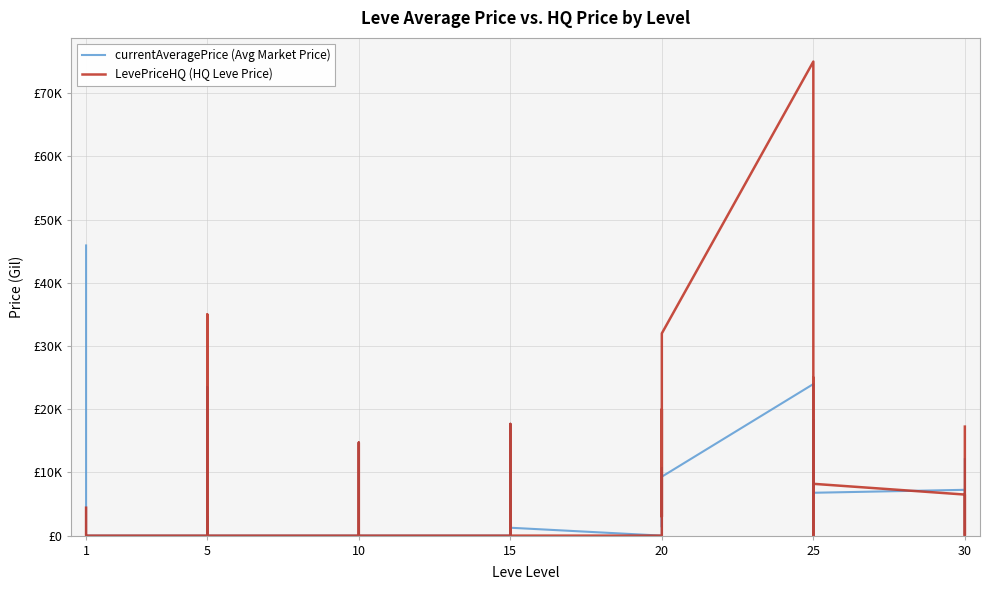

Reading left to right, list all the values displayed in this chart.

currentAveragePrice (Avg Market Price): 45915.8	0.0	200.0	86.3	0.0	0.0	0.0	0.0	3002.5	0.0	23500.0	0.0	0.0	14725.2	1004.0	0.0	0.0	0.0	0.0	7342.9	1500.0	0.0	17677.5	1250.0	0.0	0.0	7501.9	10702.2	1363.4	9328.5	23985.1	0.0	0.0	0.0	18308.3	6783.2	7250.0	1950.0	0.0	12092.7
LevePriceHQ (HQ Leve Price): 4417.6	0.0	0.0	0.0	0.0	0.0	0.0	0.0	4005.0	0.0	35000.0	0.0	0.0	14725.2	0.0	0.0	0.0	0.0	0.0	15200.0	0.0	0.0	17677.5	0.0	0.0	0.0	20000.0	14166.7	3000.0	32000.0	75006.7	0.0	0.0	0.0	24999.5	8199.7	6500.0	0.0	0.0	17250.0